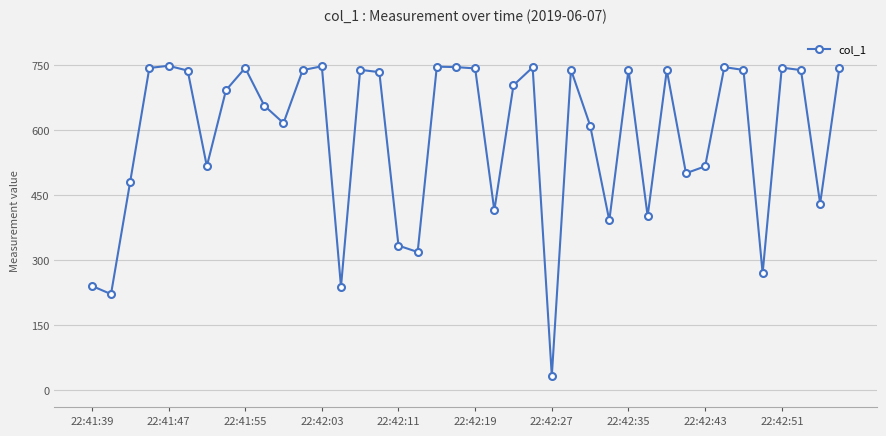

What is the value of the 26th point from the left?

739.4